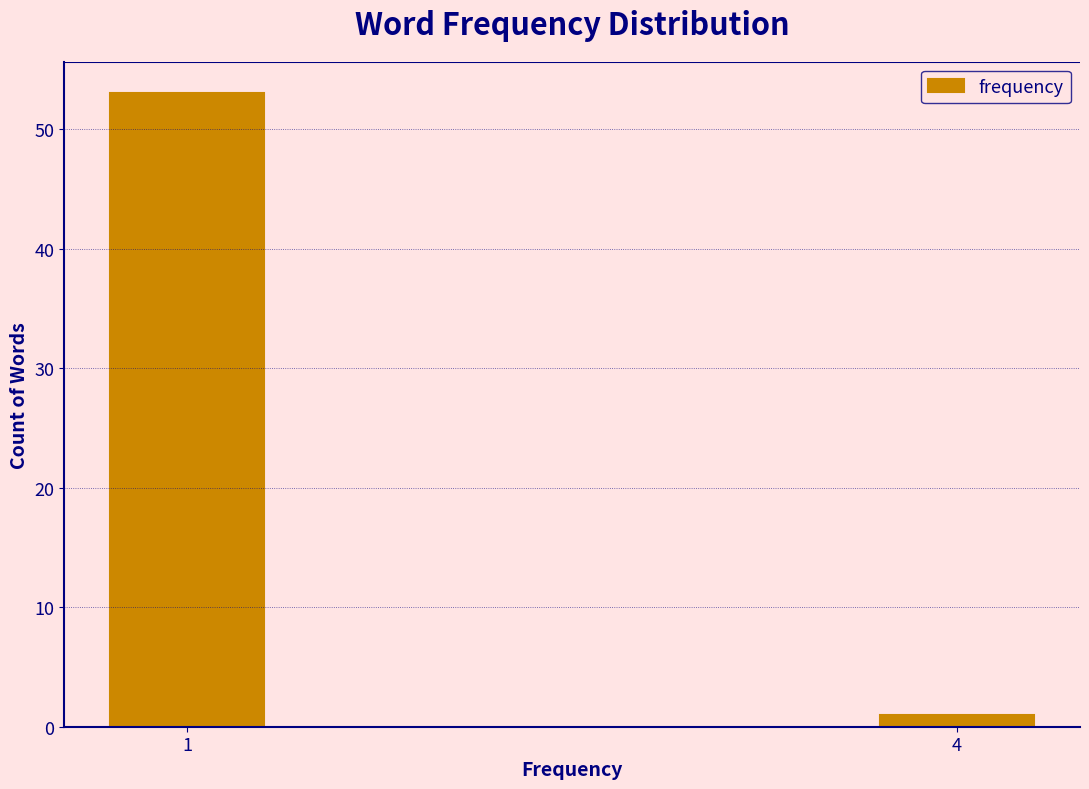

Reading right to left, what are all the values shown in this chart?

4=1	1=53